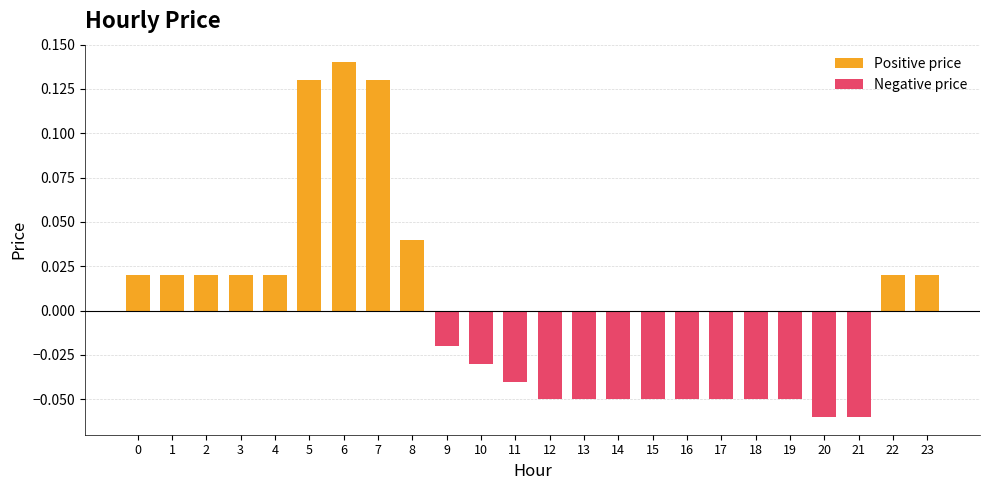

Is the value of Positive price at 1 greater than the value of Negative price at 18?

Yes